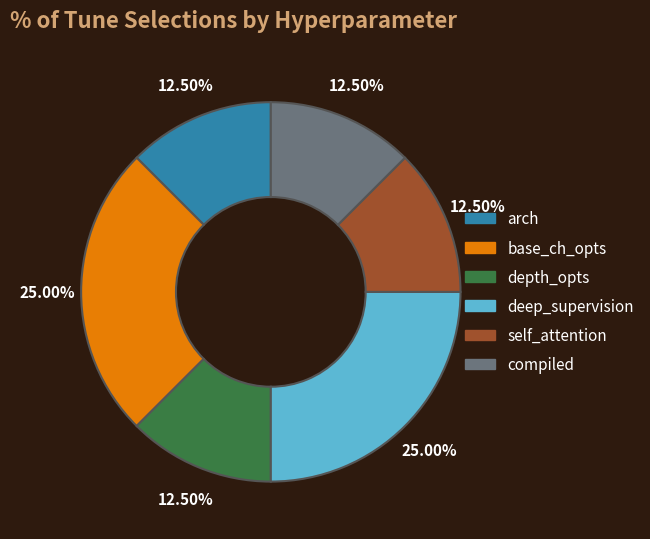

Count the number of slices in the pie.

6